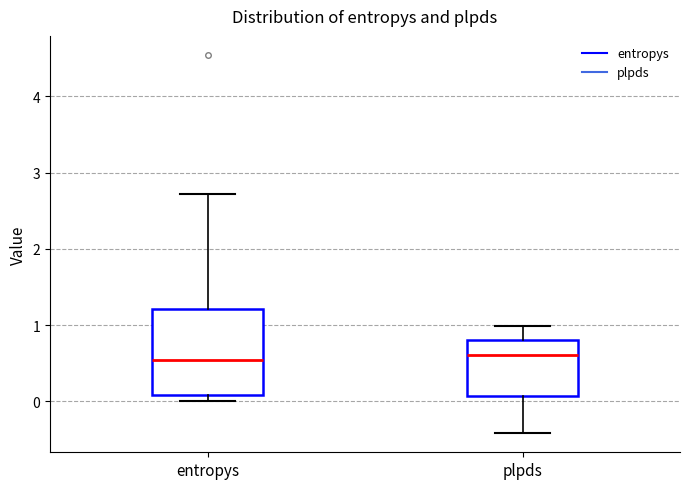

Reading left to right, read every box against the y-axis: the position of its median line, the range the box covers, and the ends of its whiskers. The values are not printed on the chart, so give them approximately, as read against the axis.

entropys: median 0.5, box 0.1 to 1.2, whiskers 0.0 to 2.7
plpds: median 0.6, box 0.1 to 0.8, whiskers -0.4 to 1.0